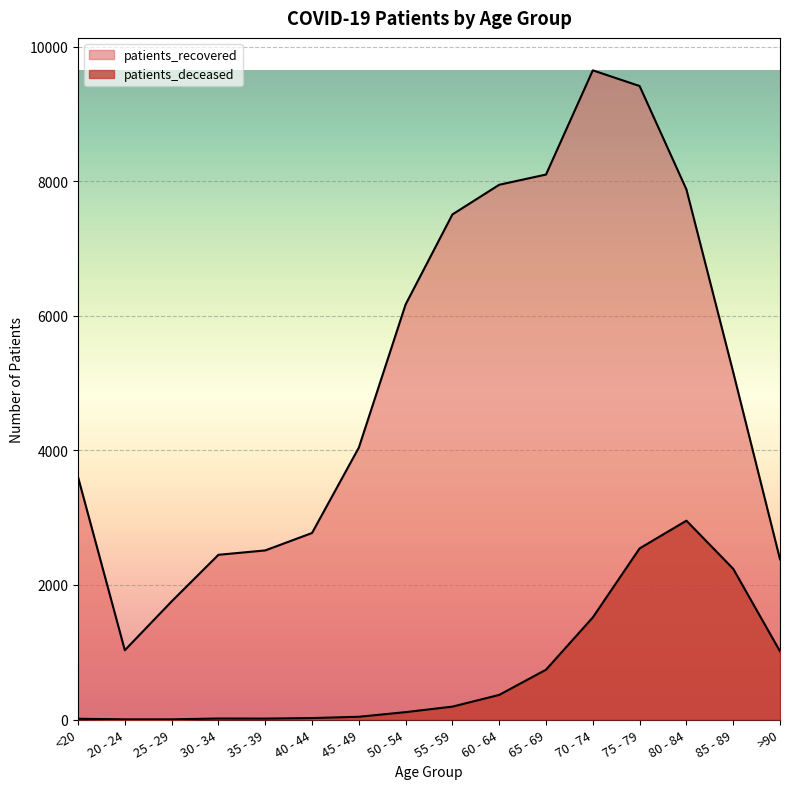

Reading right to left, extract all data points from this chart.

patients_recovered: 2382	5163	7881	9418	9651	8102	7950	7509	6171	4042	2773	2514	2449	1756	1030	3605
patients_deceased: 1014	2241	2956	2544	1518	741	366	192	110	41	22	14	15	3	3	11